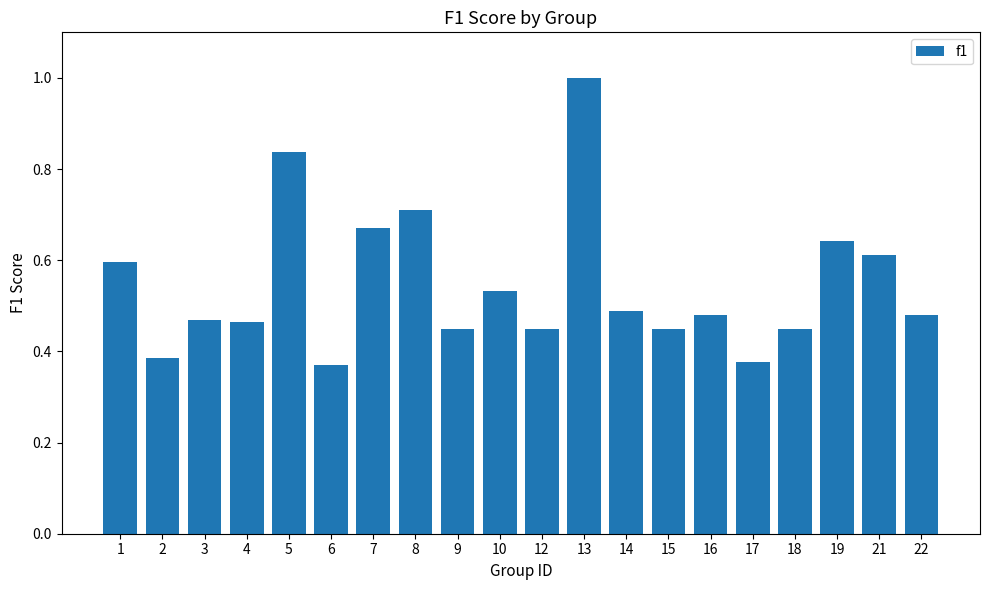

How many bars are there in total?

20